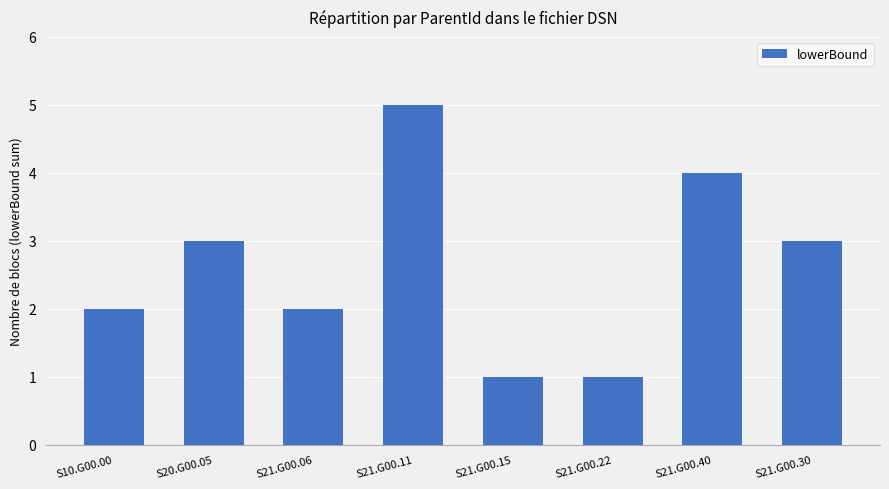

How many values are below 3?

4